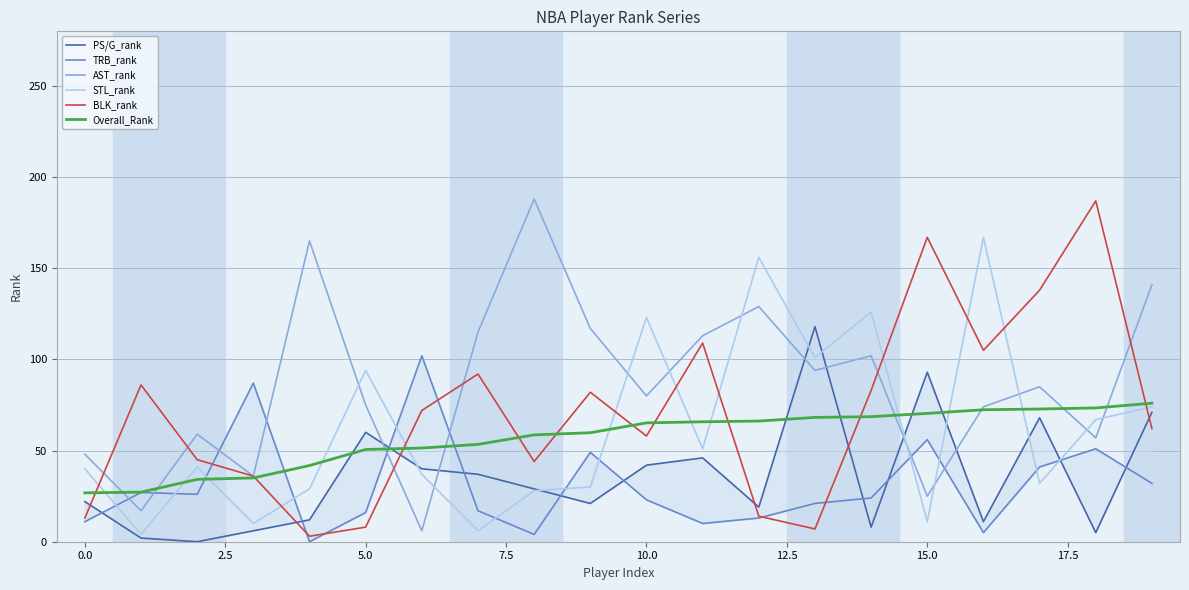

How many intersections are there between AST_rank and STL_rank?

10